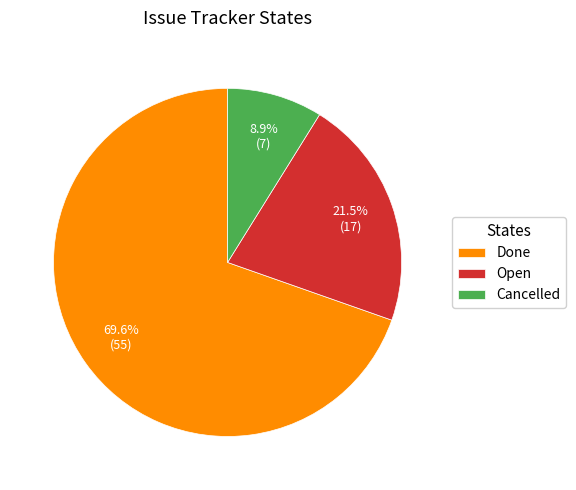

Which has a higher value, Open or Done?

Done